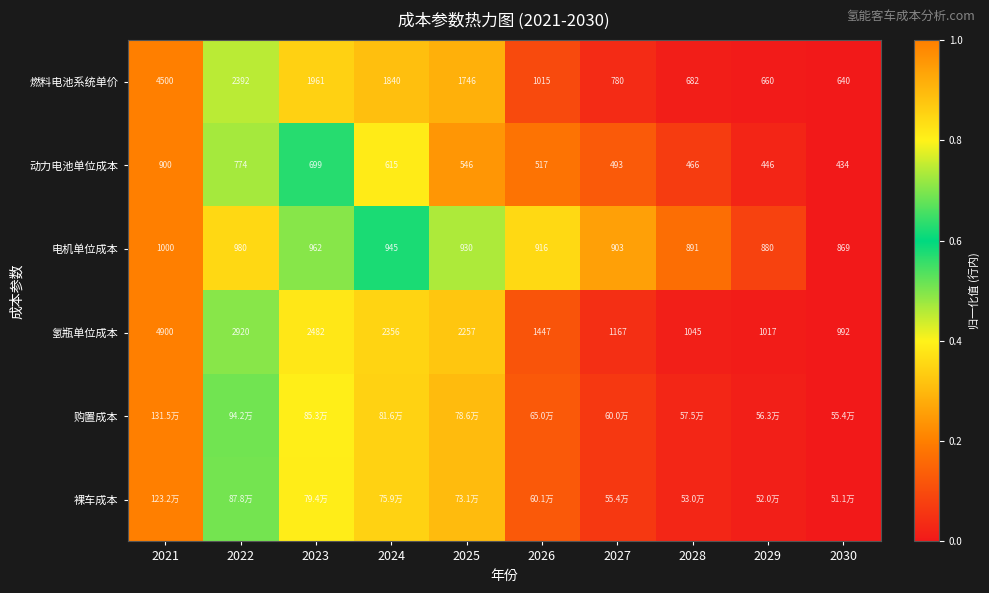

Is the value of 动力电池单位成本 at 2024 greater than the value of 氢瓶单位成本 at 2026?

No